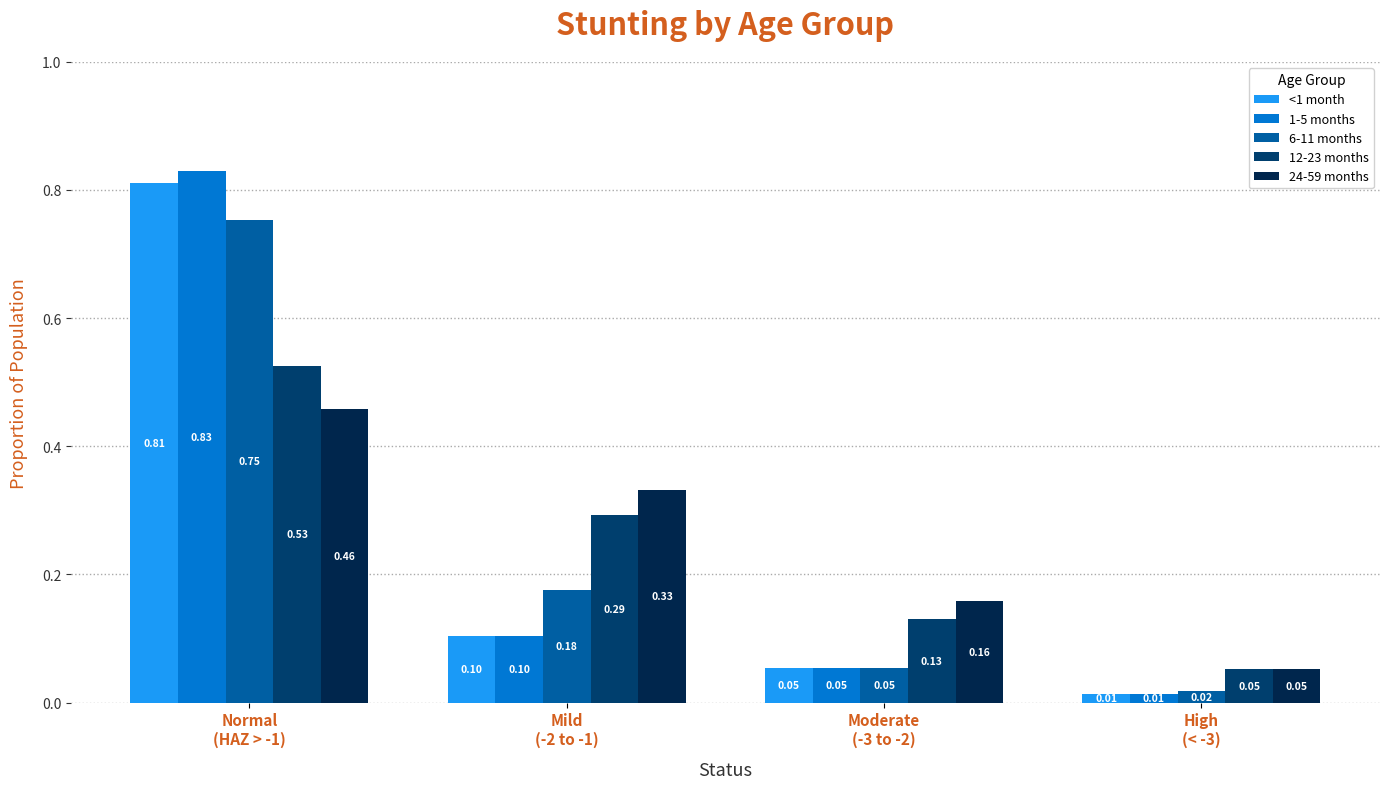

What is the sum of all 24-59 months values?

1.0